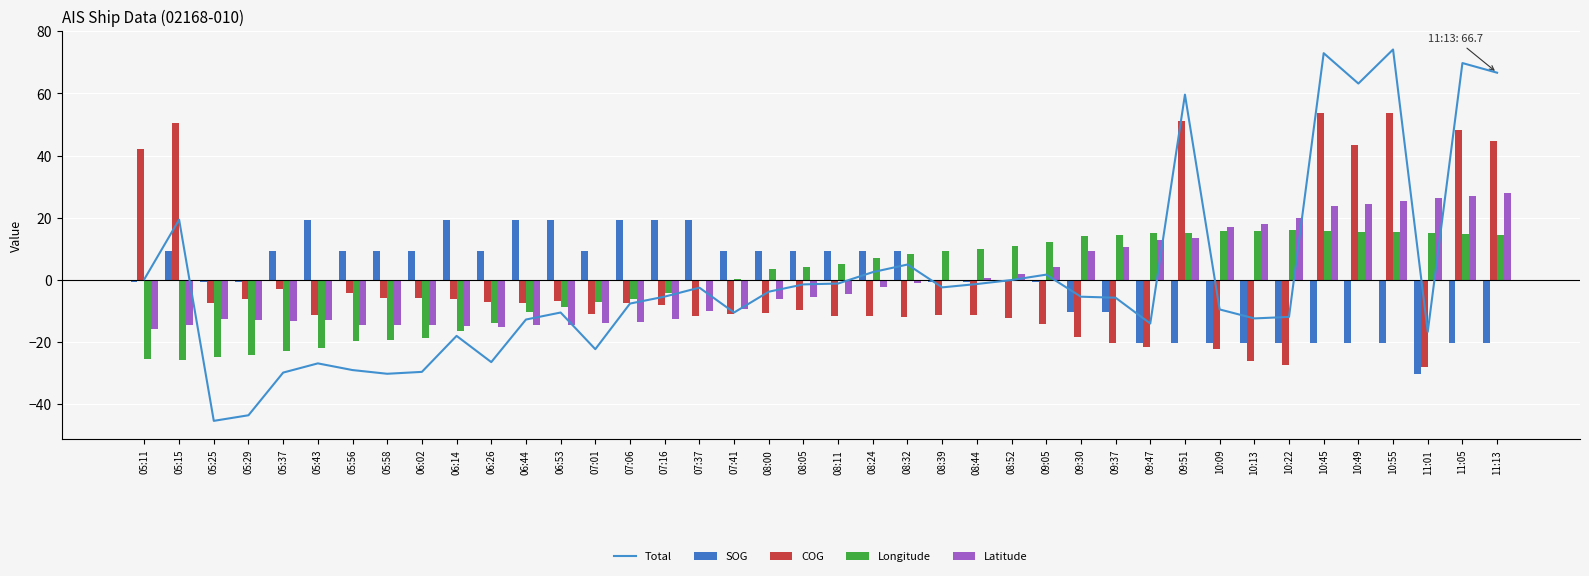

Which series changed the most between 08:05 and 10:09?

SOG